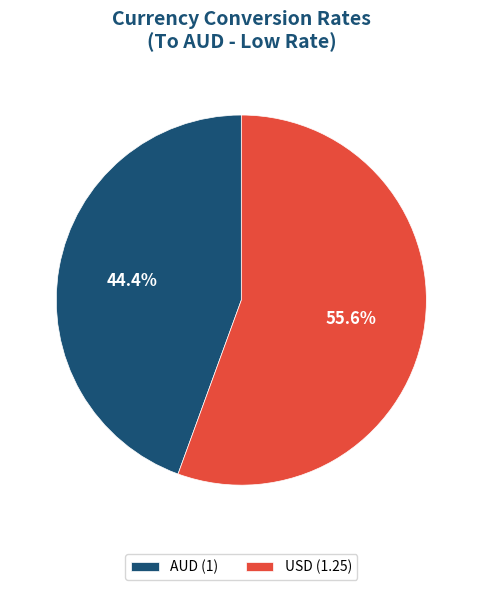

How many slices are in this pie chart?

2